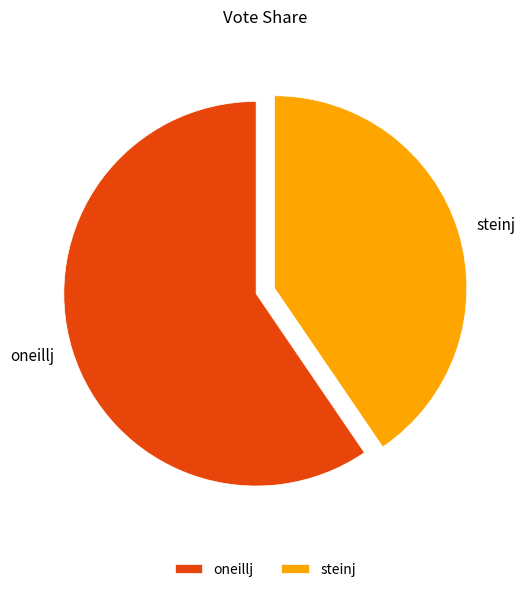

Does steinj account for over 50% of the chart?

No